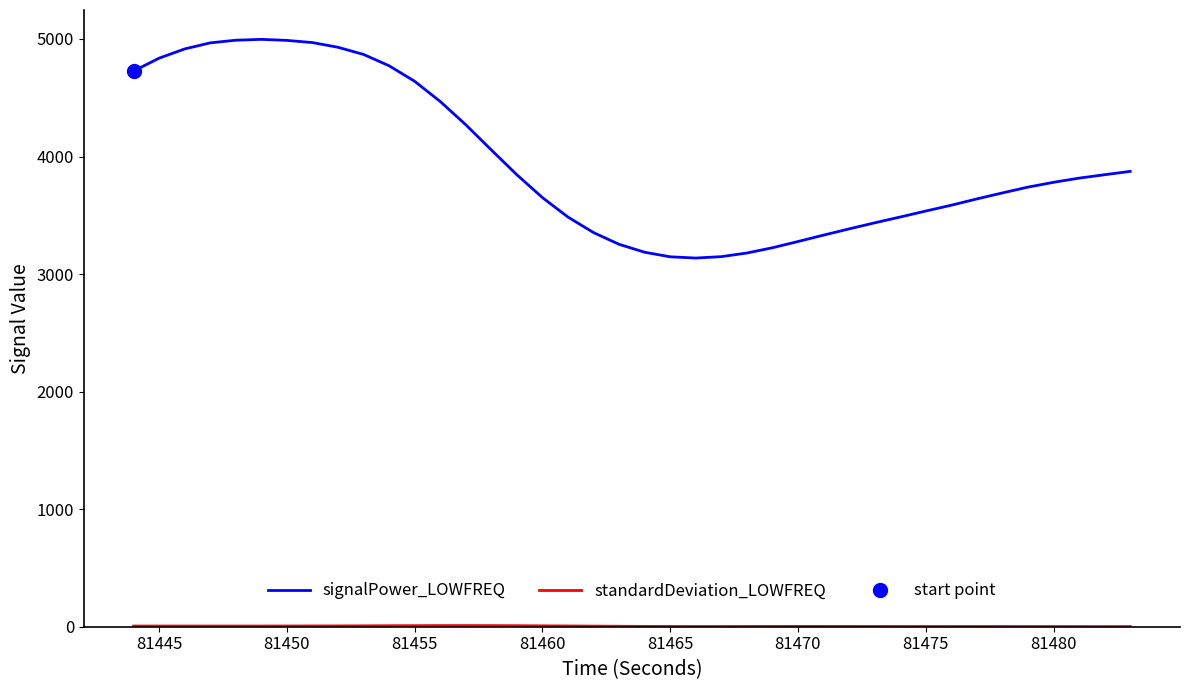

What is the highest value of the standardDeviation_LOWFREQ series?

9.8